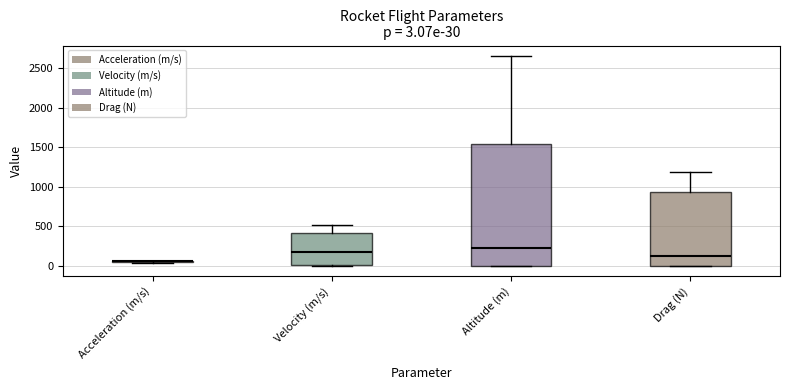

Comparing the boxes themselves (not the whiskers), which one is the tallest?

Altitude (m)